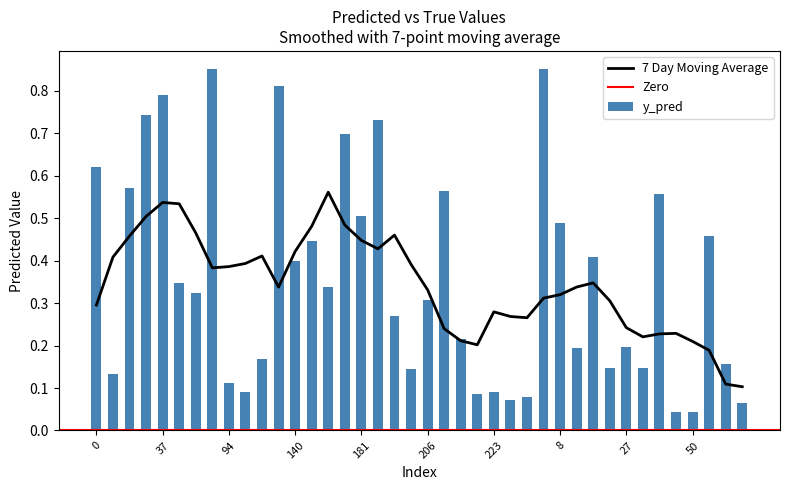

True or false: the data shows 1.3 at 131.

False